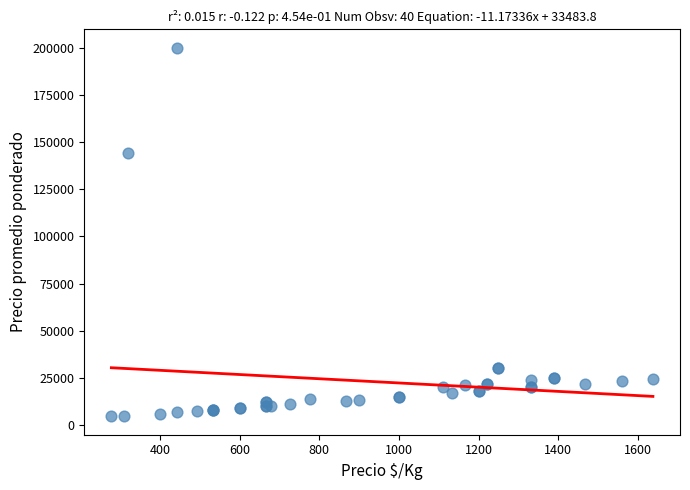

What Y value in the scatter plot is closest to 102318?

144444